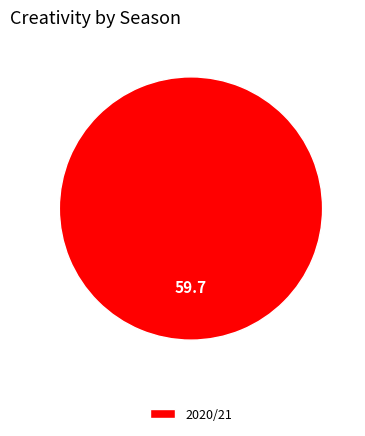

Rank the categories by value from highest to lowest.

2020/21